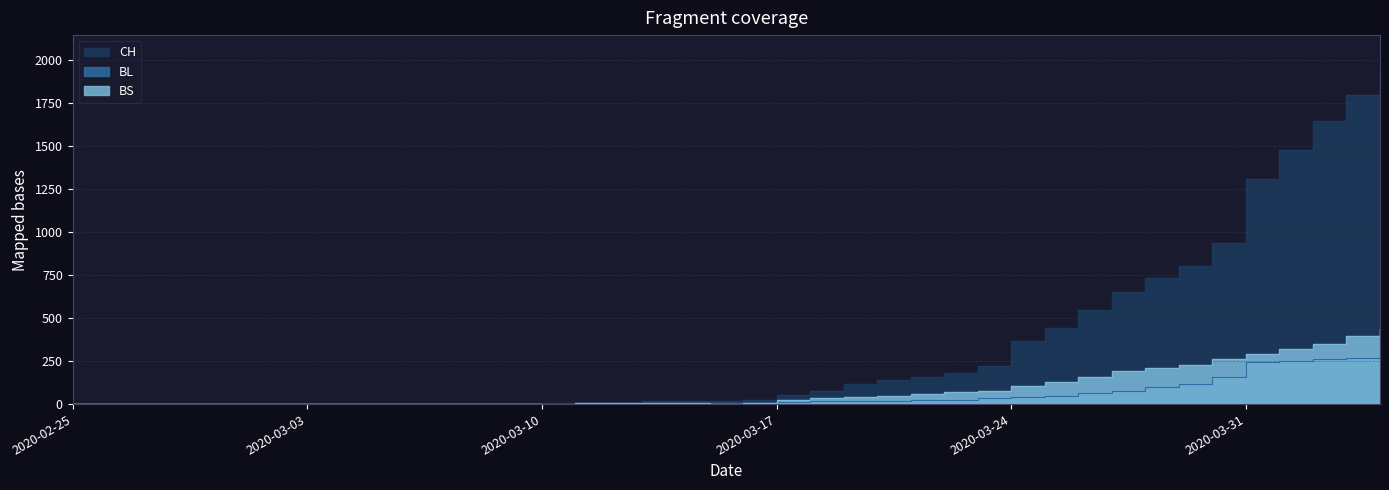

How many categories are shown in the chart?

40